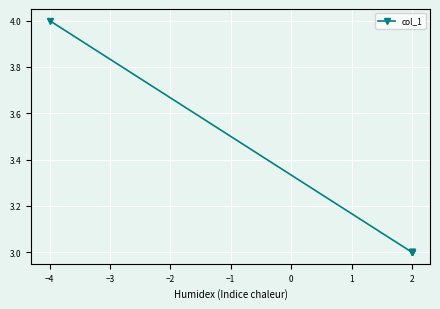

How many lines are shown in the chart?

1